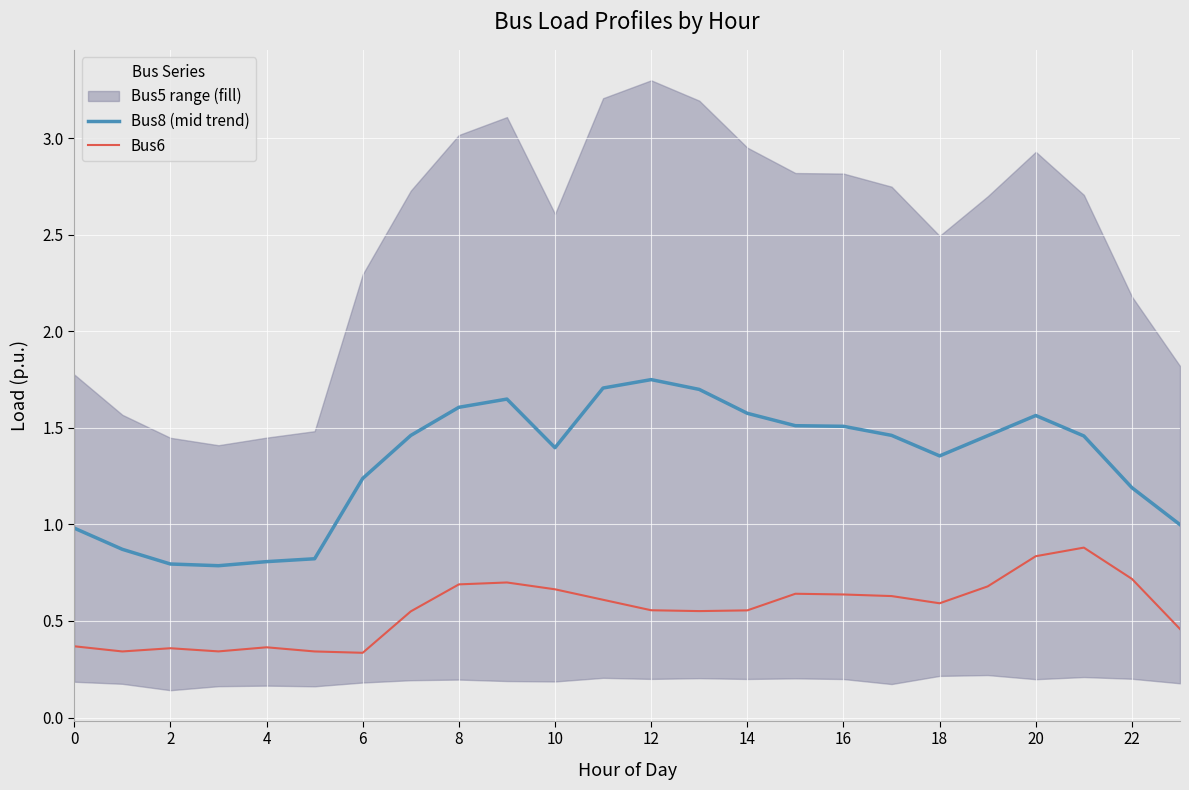

At which category does the chart reach its peak across all series?

12